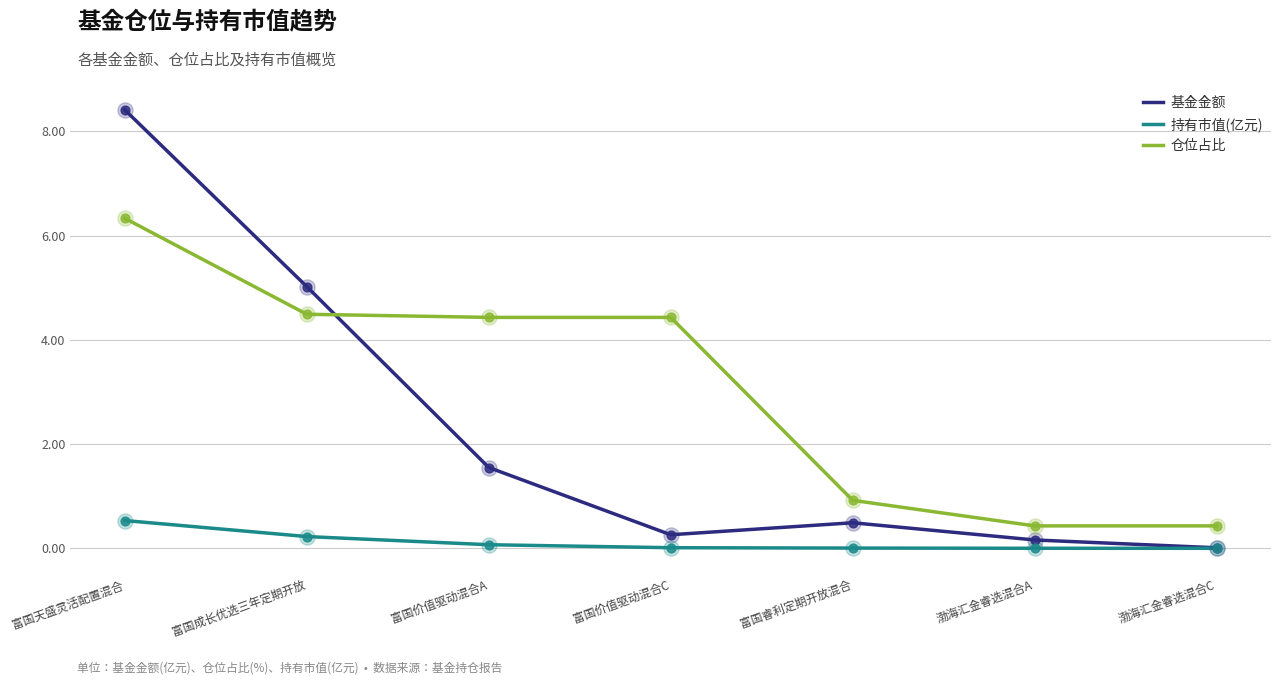

Which series has the largest total across all categories?

仓位占比